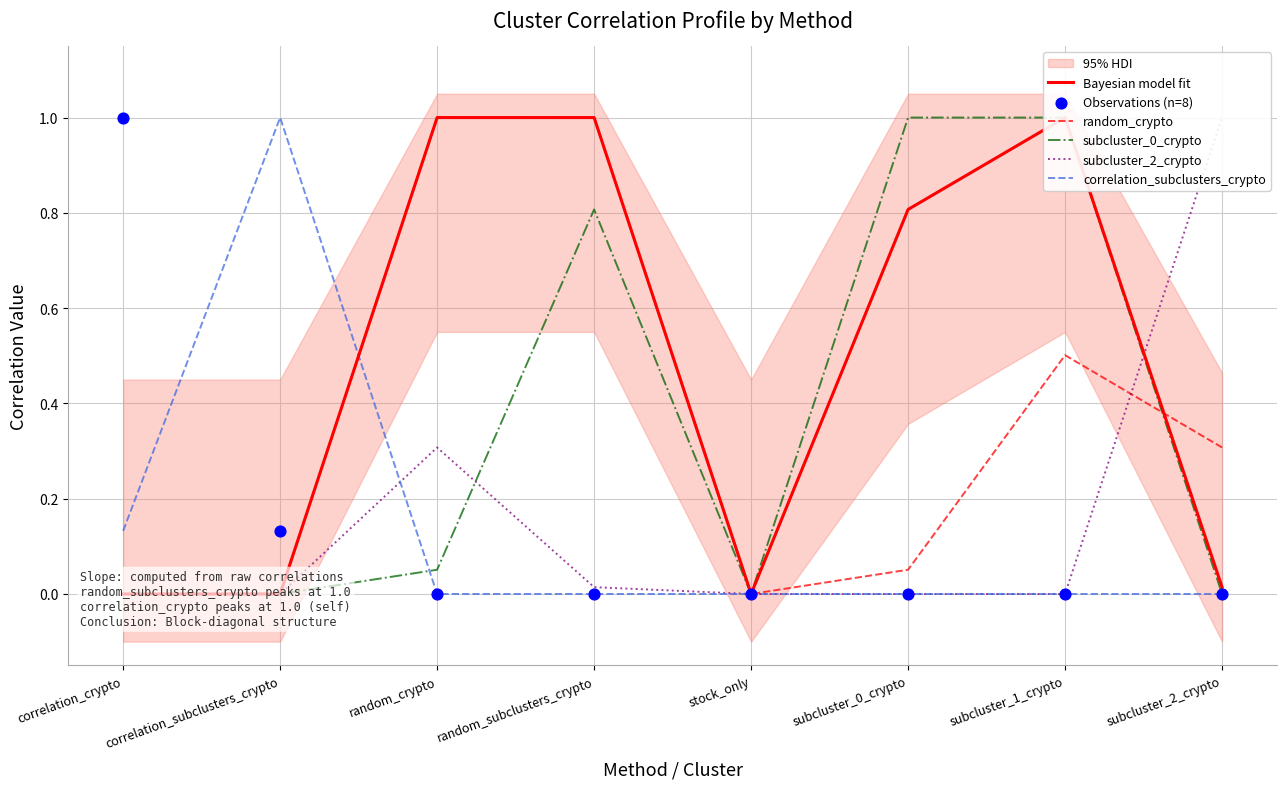

At how many categories does at least one series exceed 0?

7